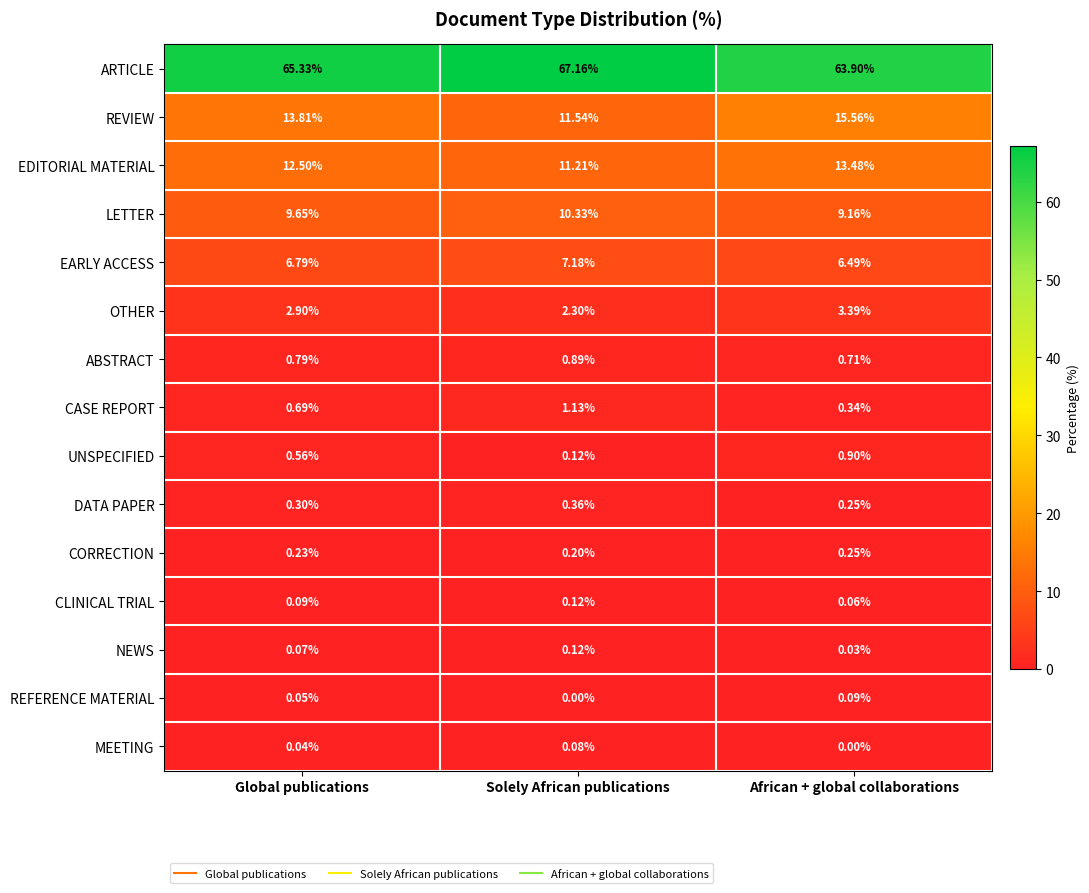

At which category is the sum across all series the highest?

African + global collaborations